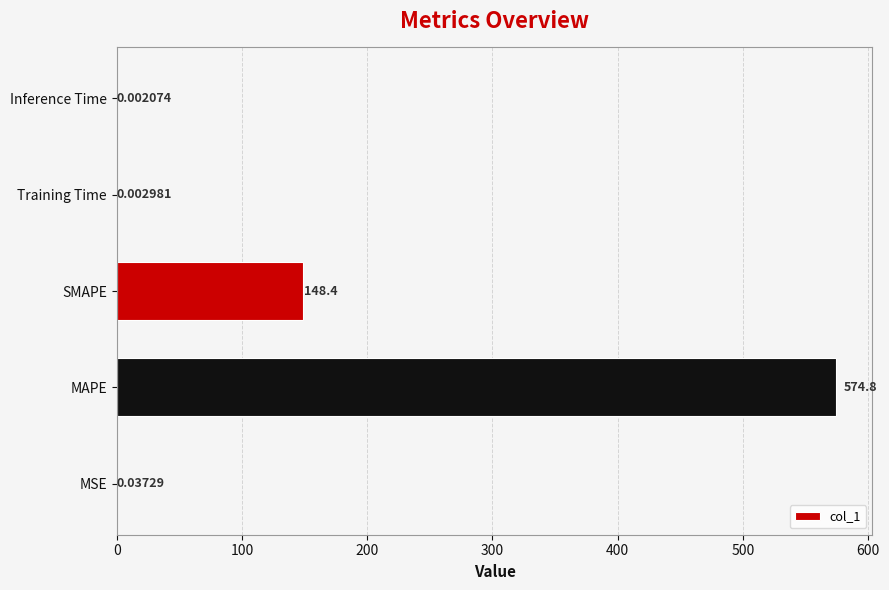

At which category does the chart reach its peak across all series?

MAPE